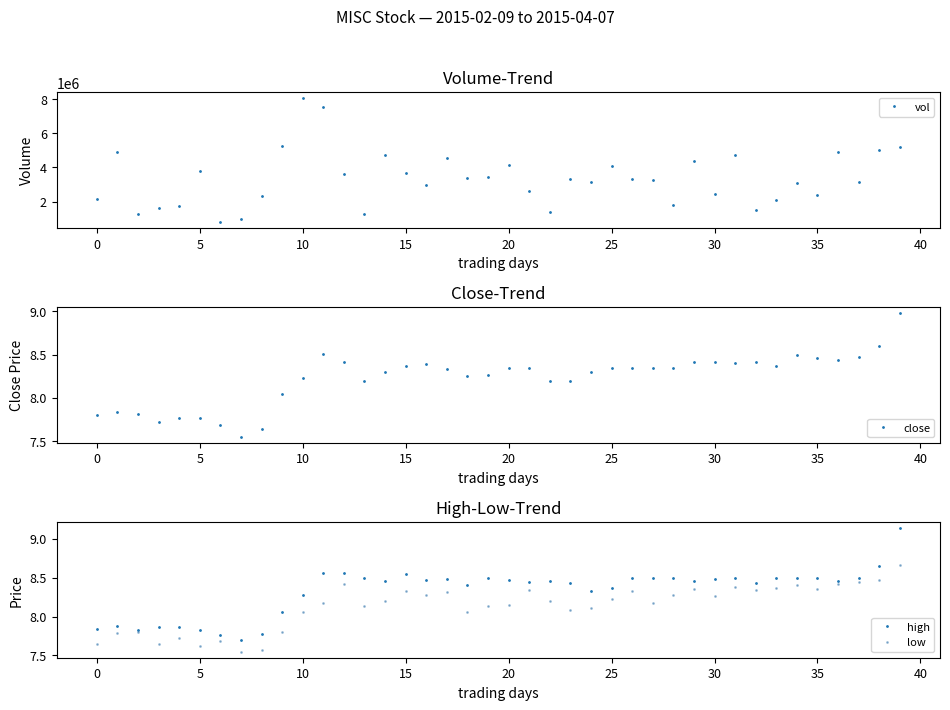

Which series changed the most between 22 and 36?

vol